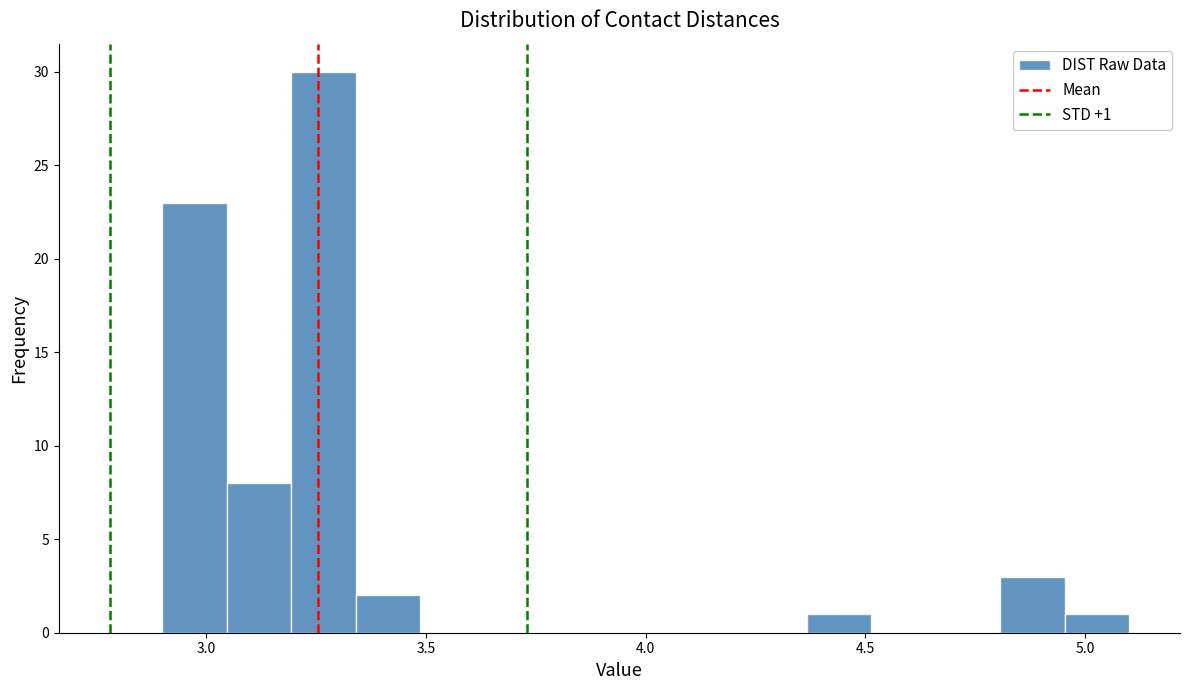

Around what value on the x-axis is the tallest bar? Give the approximate position of its centre, as read against the axis.

3.25